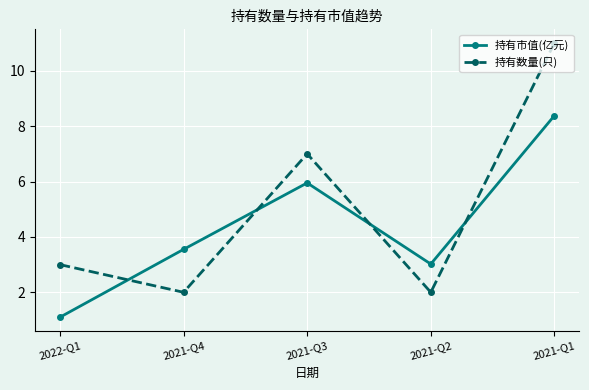

Which series has the largest range (max minus min)?

持有数量(只)